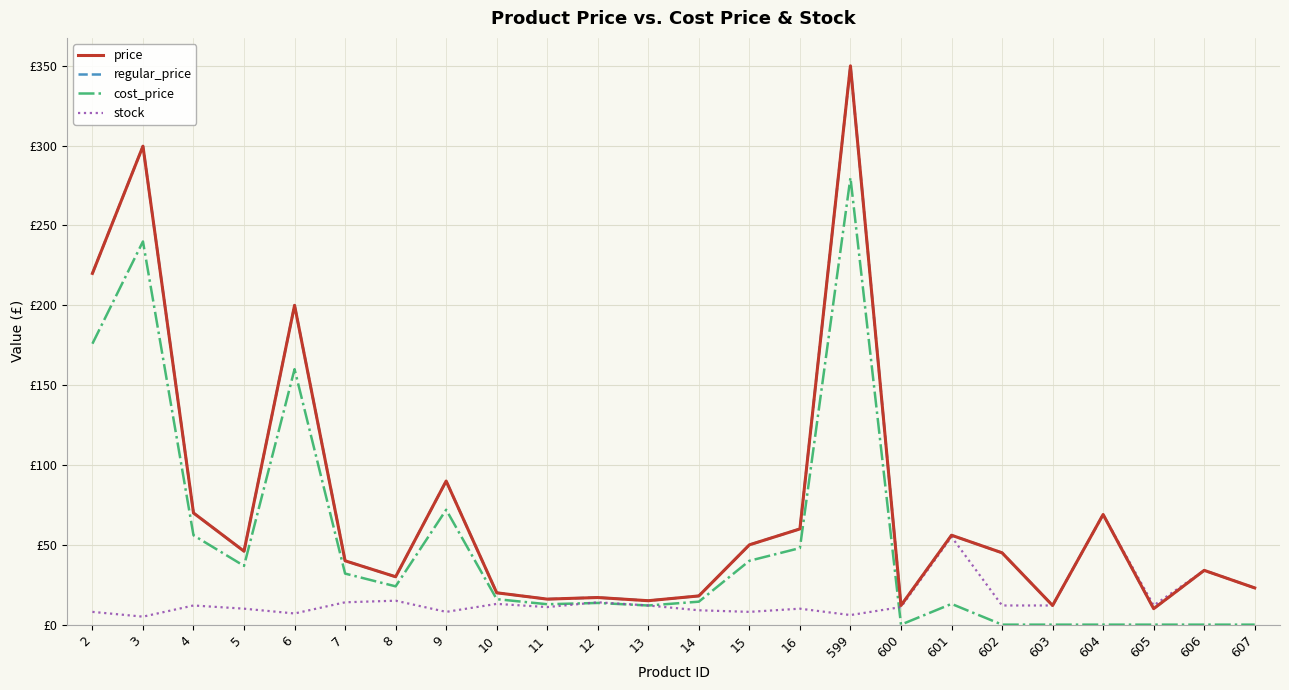

What is the minimum value for stock?

5.0